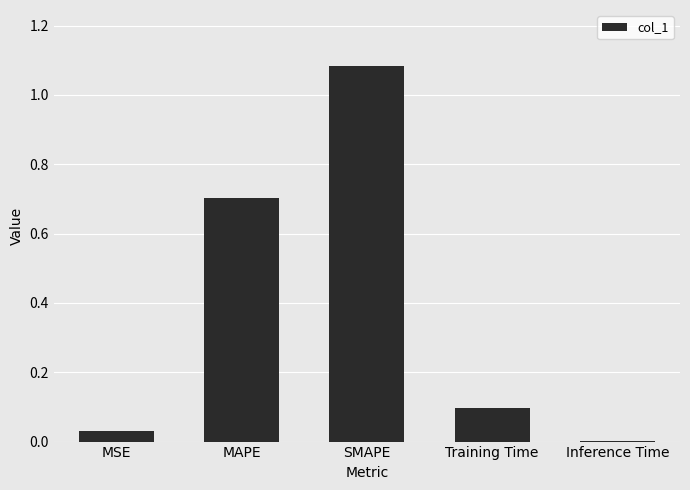

Which has a higher value, MAPE or MSE?

MAPE